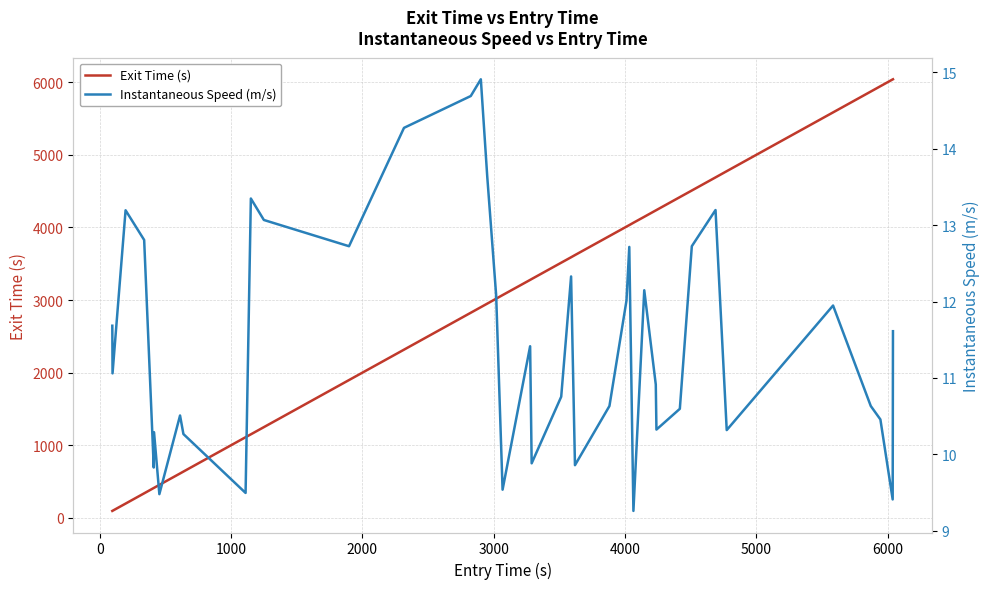

True or false: Instantaneous Speed (m/s) and Exit Time (s) cross at least once.

False